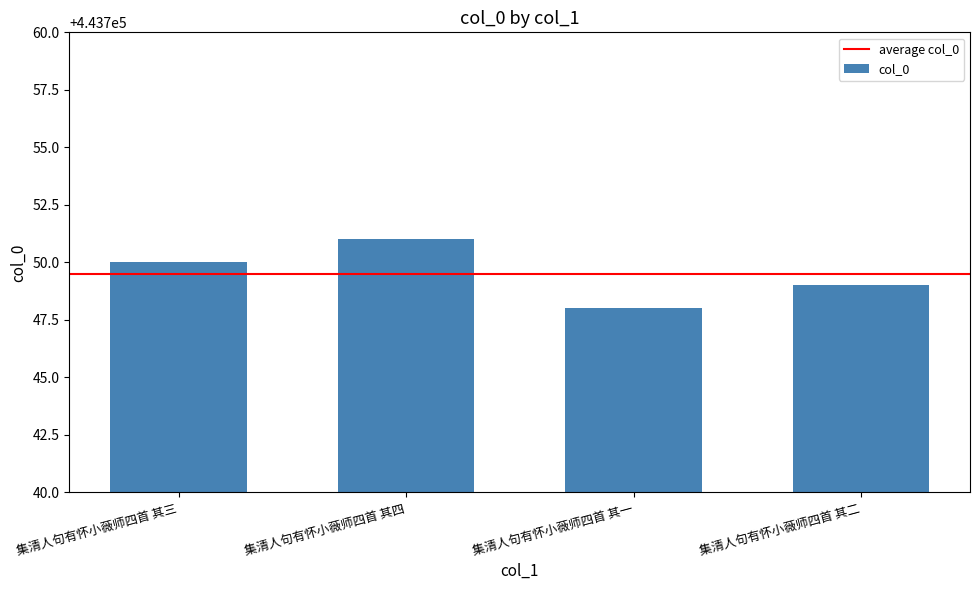

Reading left to right, list all the values displayed in this chart.

443750	443751	443748	443749